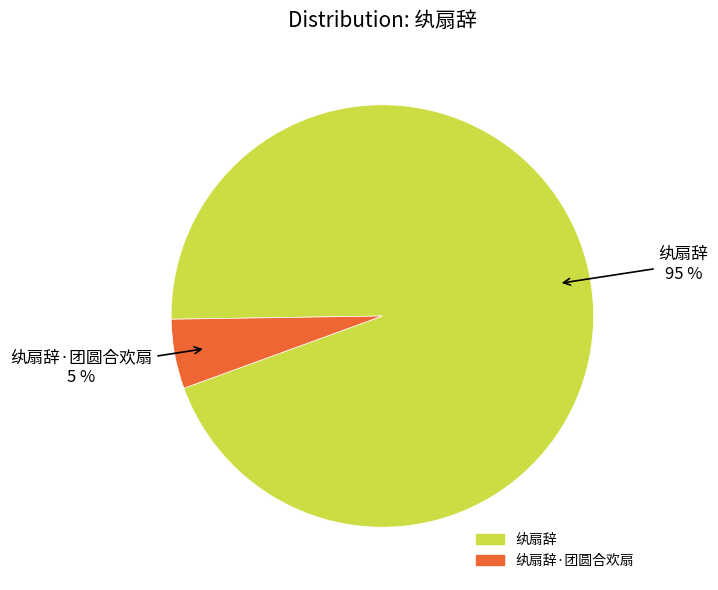

Between 纨扇辞 and 纨扇辞·团圆合欢扇, which is larger?

纨扇辞